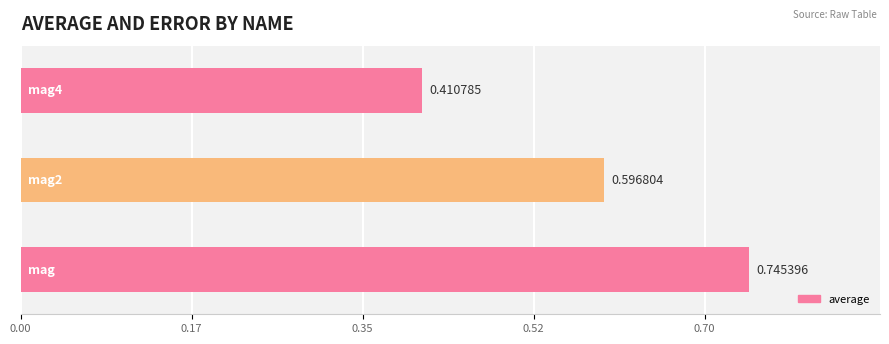

What is the difference between the maximum and minimum values?

0.3